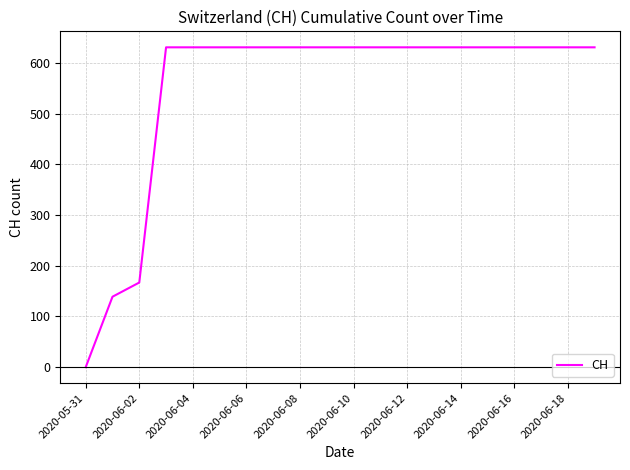

What is the maximum value shown in the chart?

631